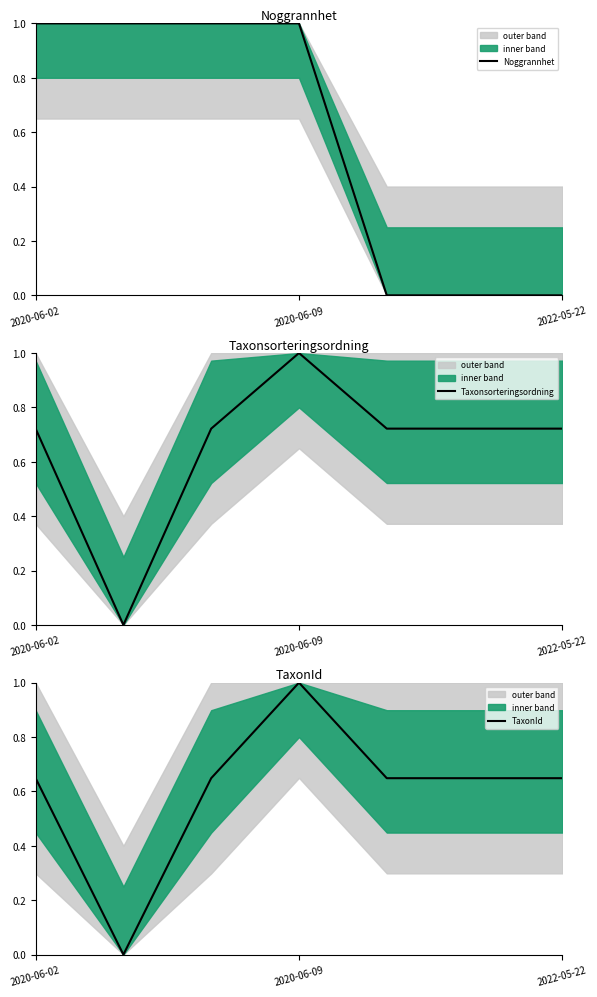

How many interior local valleys does the TaxonId series have?

1